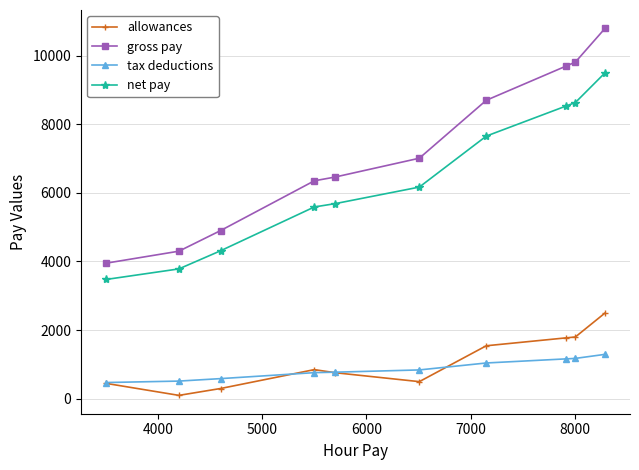

True or false: allowances and net pay intersect in this chart.

False